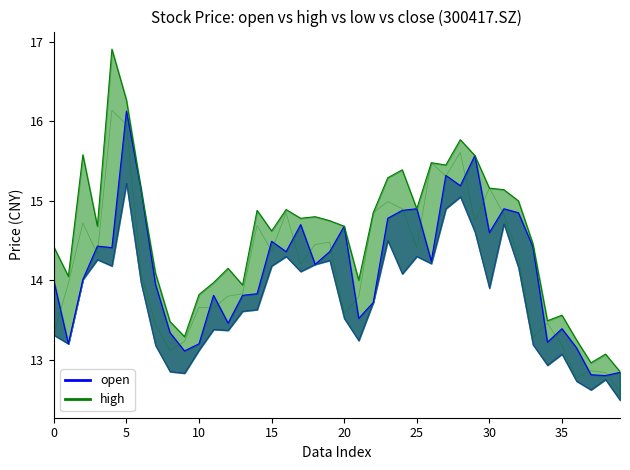

Rank the series at 20210928 from lowest to highest value.

low, close, open, high